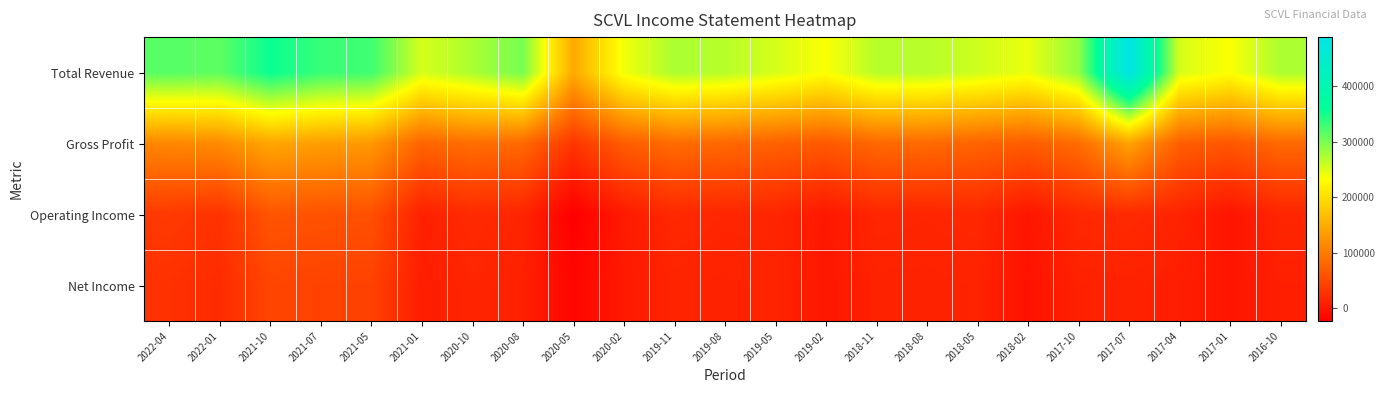

At 2018-08, list the series in order from largest to smallest.

Total Revenue, Gross Profit, Operating Income, Net Income